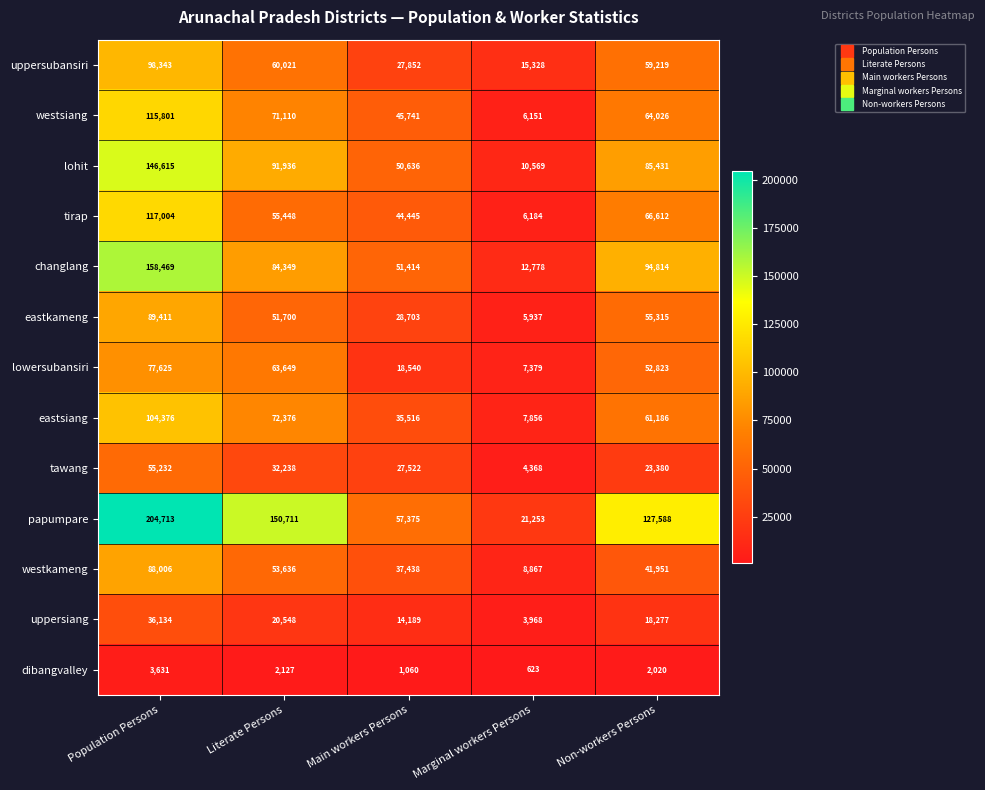

Which series has the largest total across all categories?

papumpare